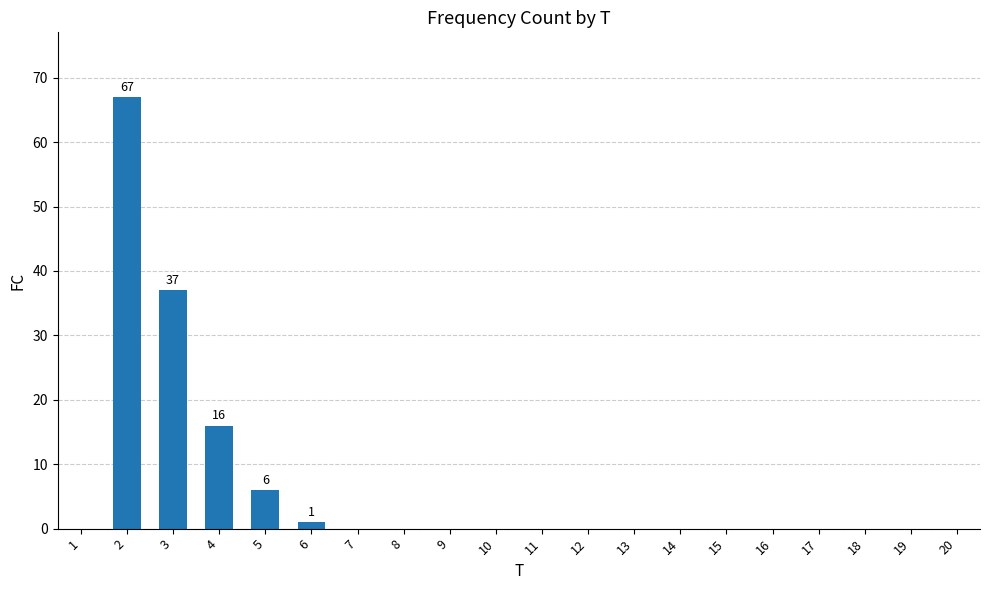

What is the sum of all values?

127